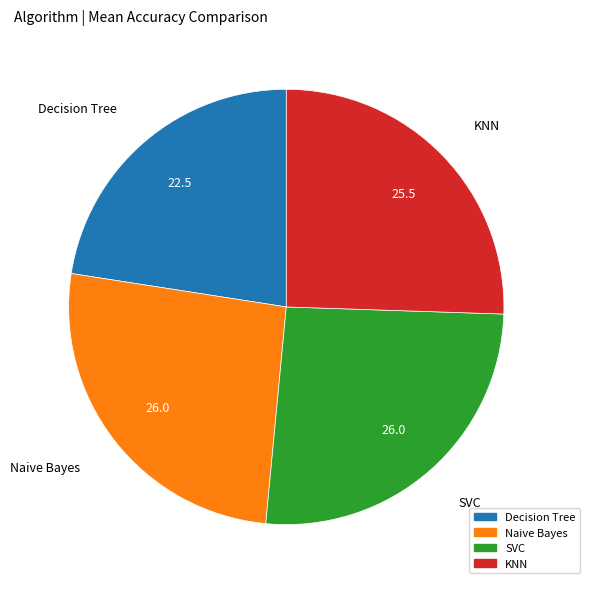

Is the sum of SVC and Decision Tree greater than half?

No